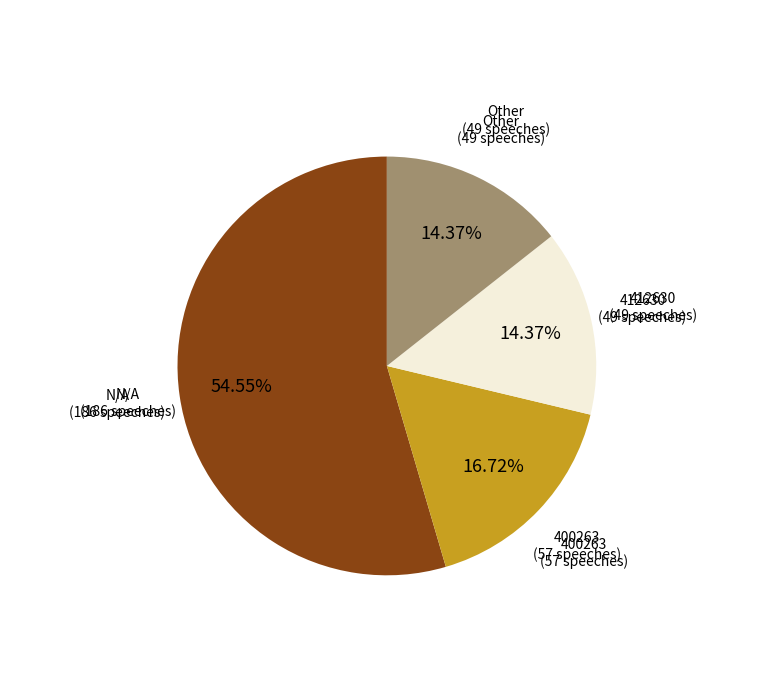

To the nearest percent, what is the combined percentage of 400263 and N/A?

71%